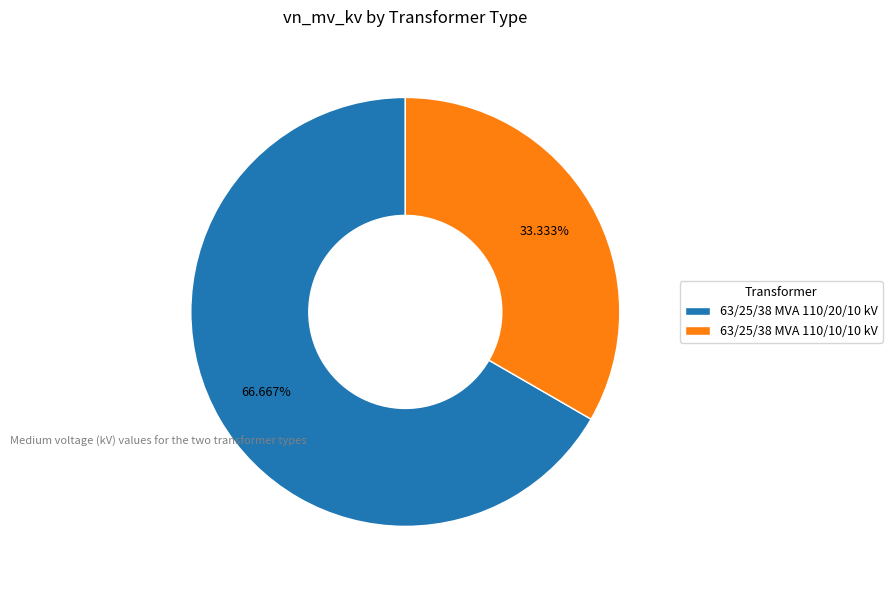

What percentage do 63/25/38 MVA 110/10/10 kV and 63/25/38 MVA 110/20/10 kV together represent?

100.0%